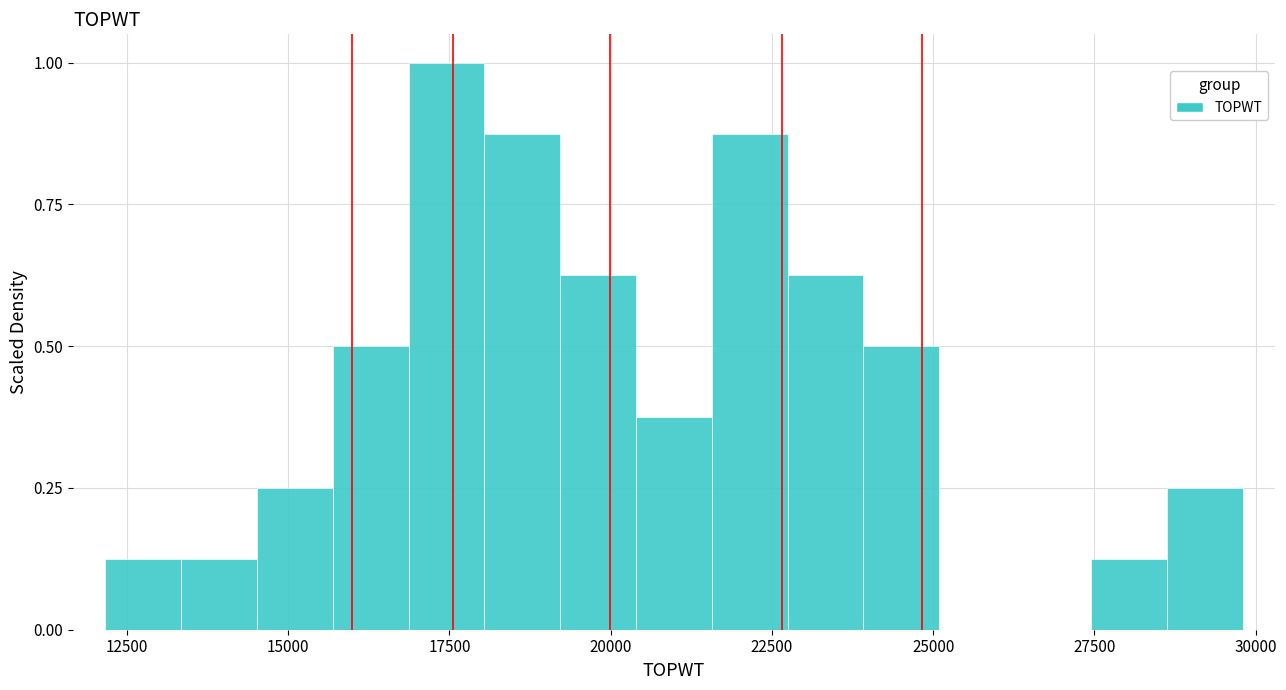

Read against the x-axis, roughly where is the centre of the tallest bar?

17500